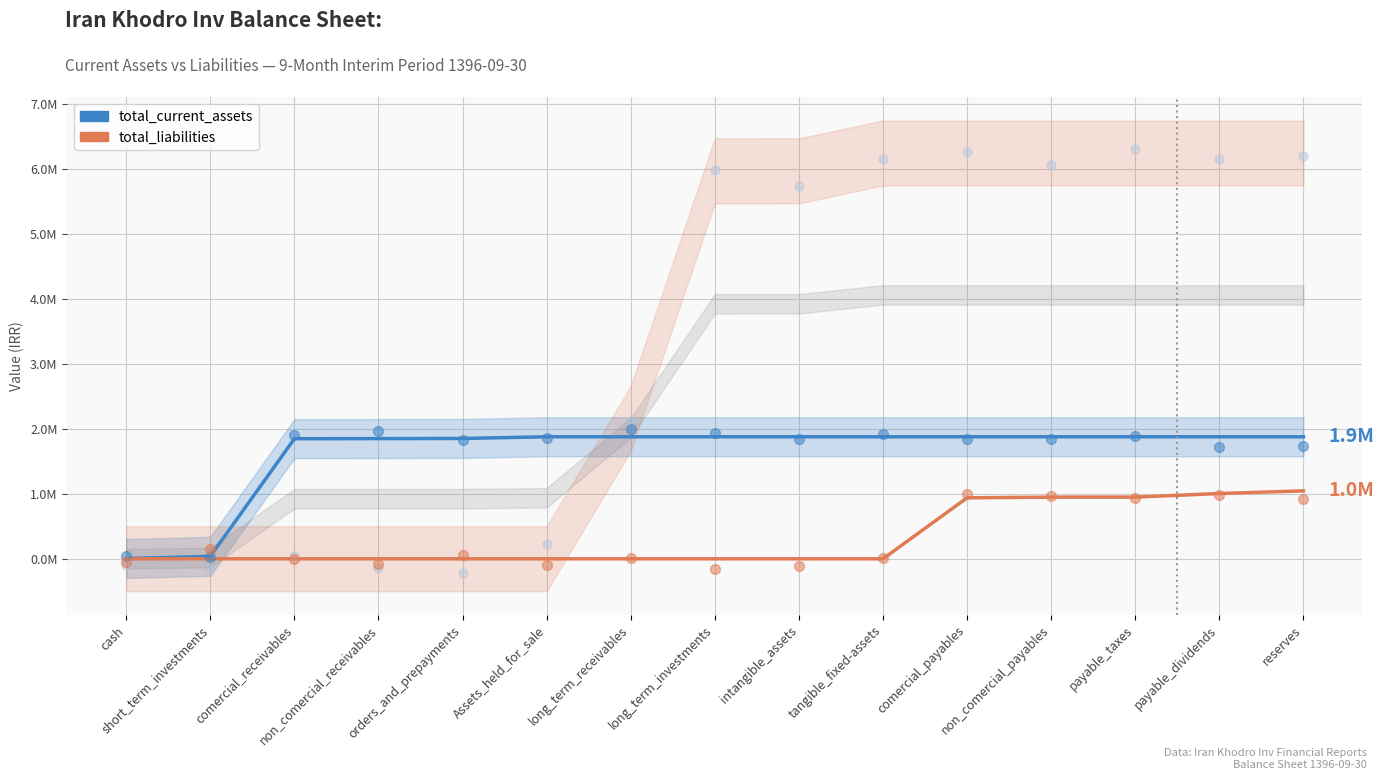

At how many categories does at least one series exceed 1860253?

12